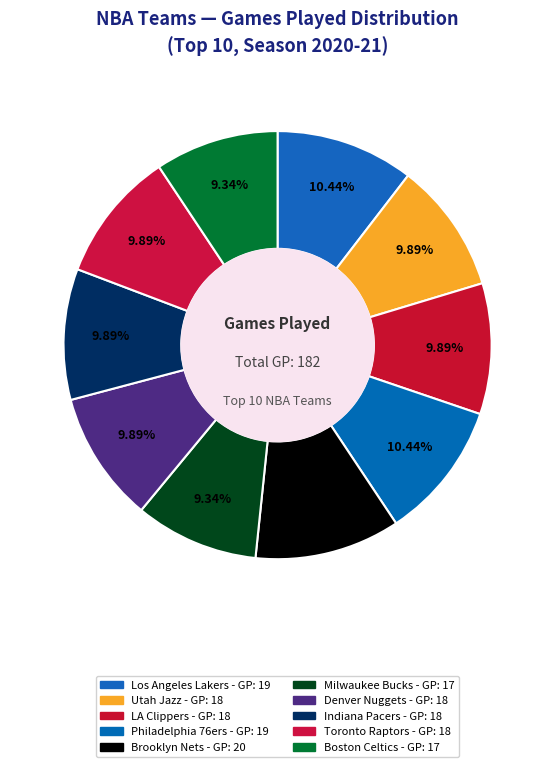

What percentage is the Boston Celtics slice, to the nearest percent?

9%